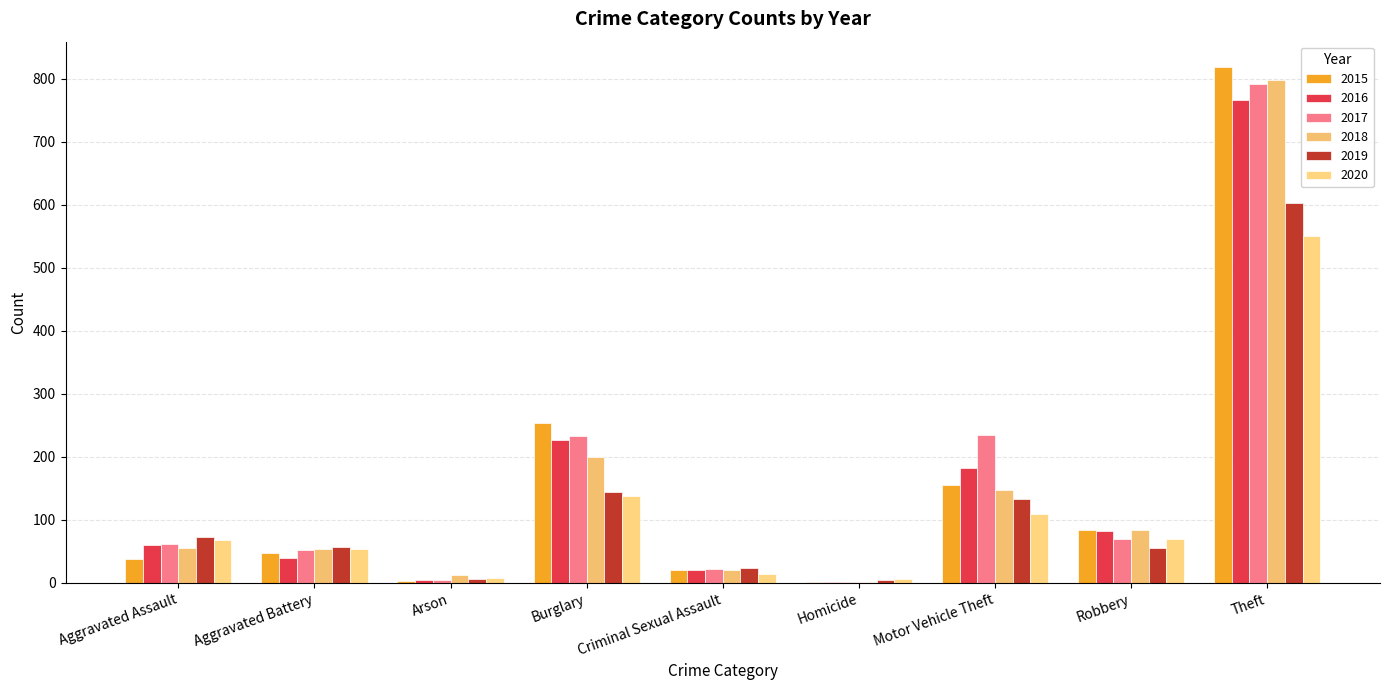

How many series are shown in this chart?

6